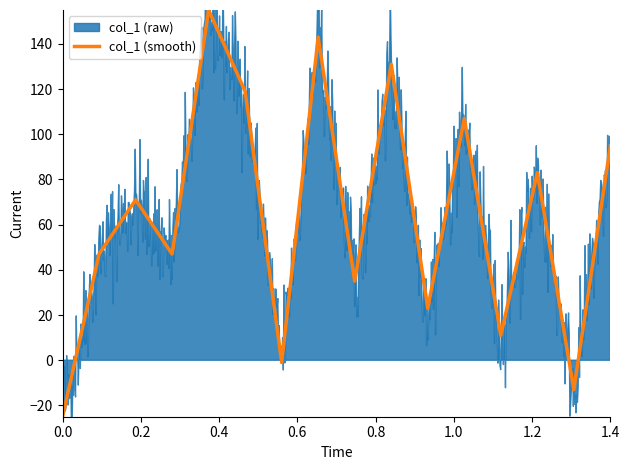

The value of col_1 (smooth) at 0.0 is -7. True or false?

False